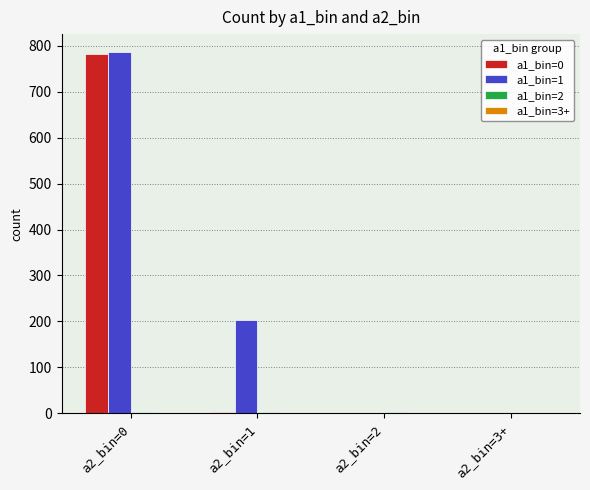

At which label does a1_bin=0 reach its peak?

a2_bin=0